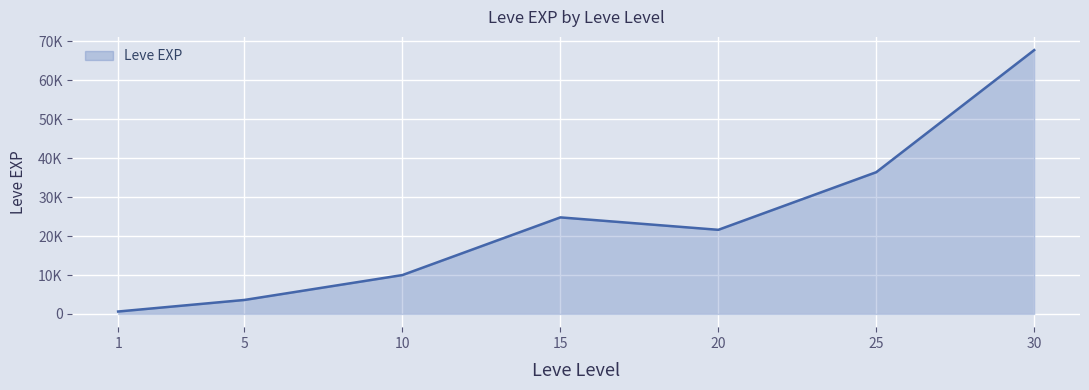

Does the chart have visible grid lines?

Yes